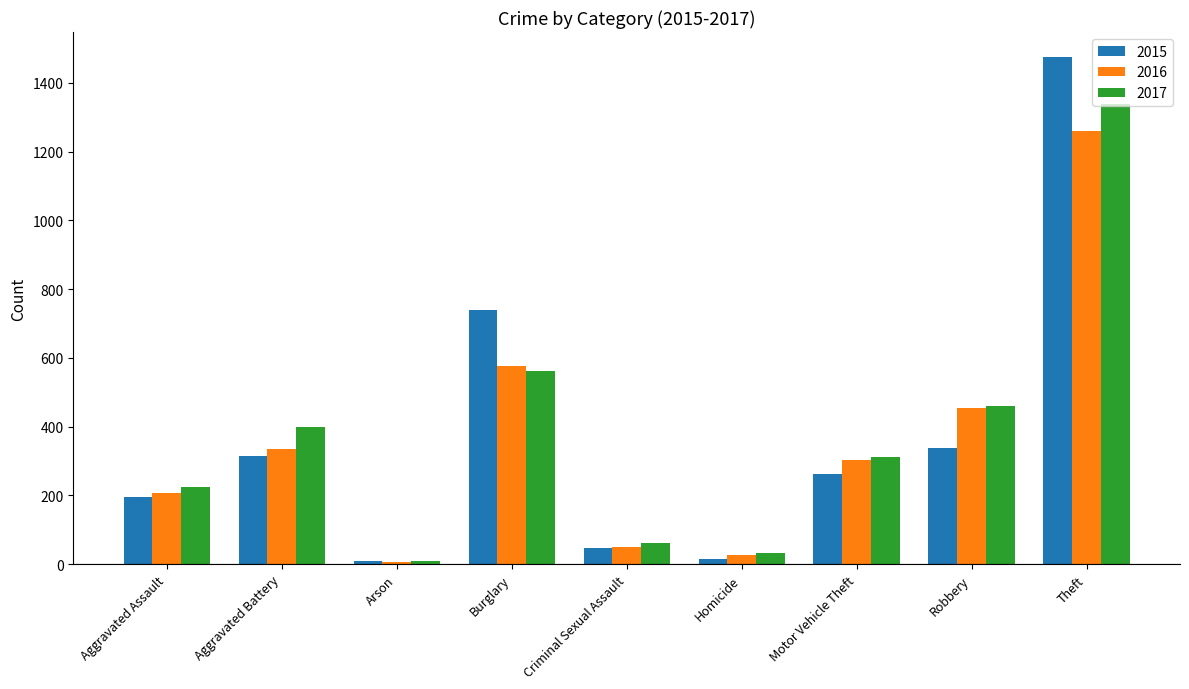

How many data points in 2017 are less than 312?

4